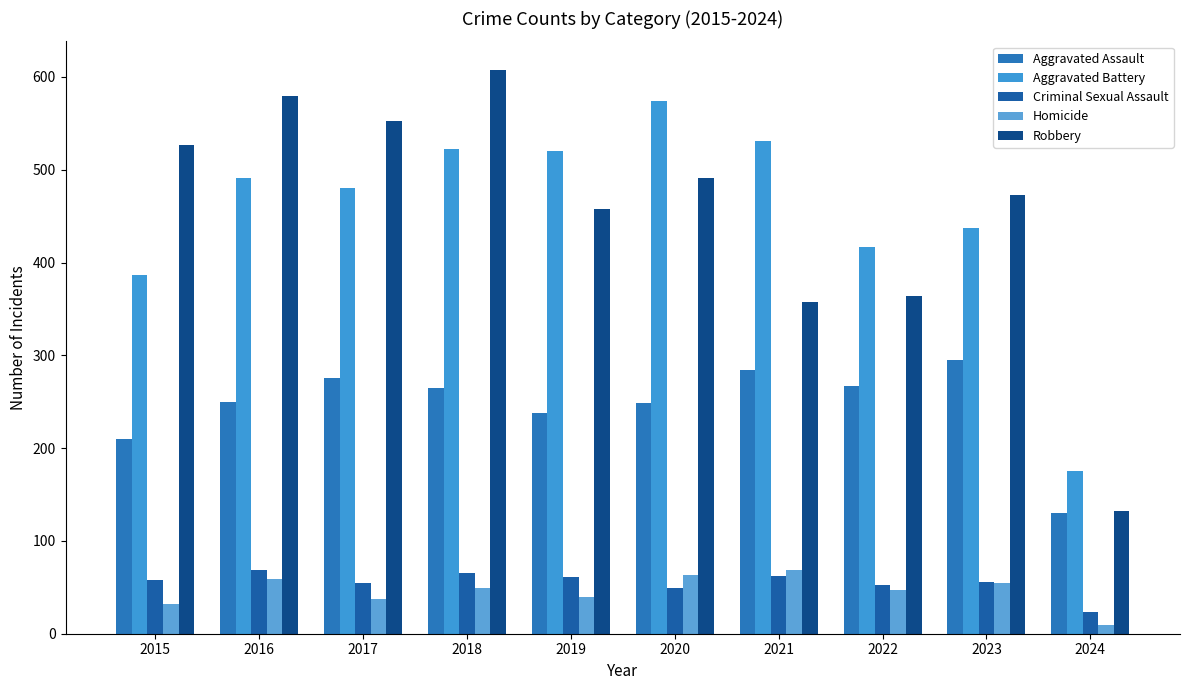

At which label does Robbery reach its minimum?

2024